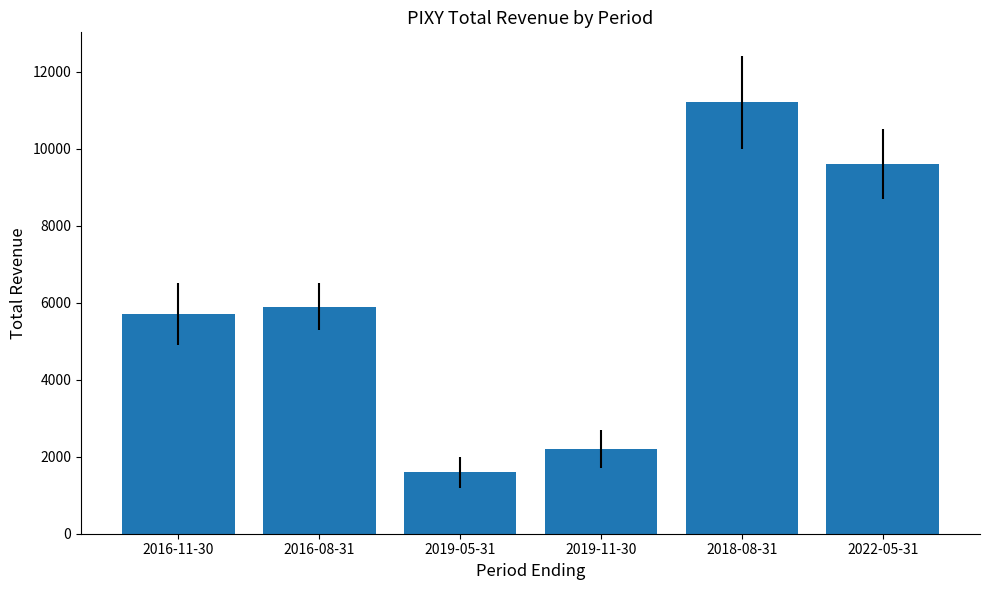

Which category has the highest value across all series?

2018-08-31